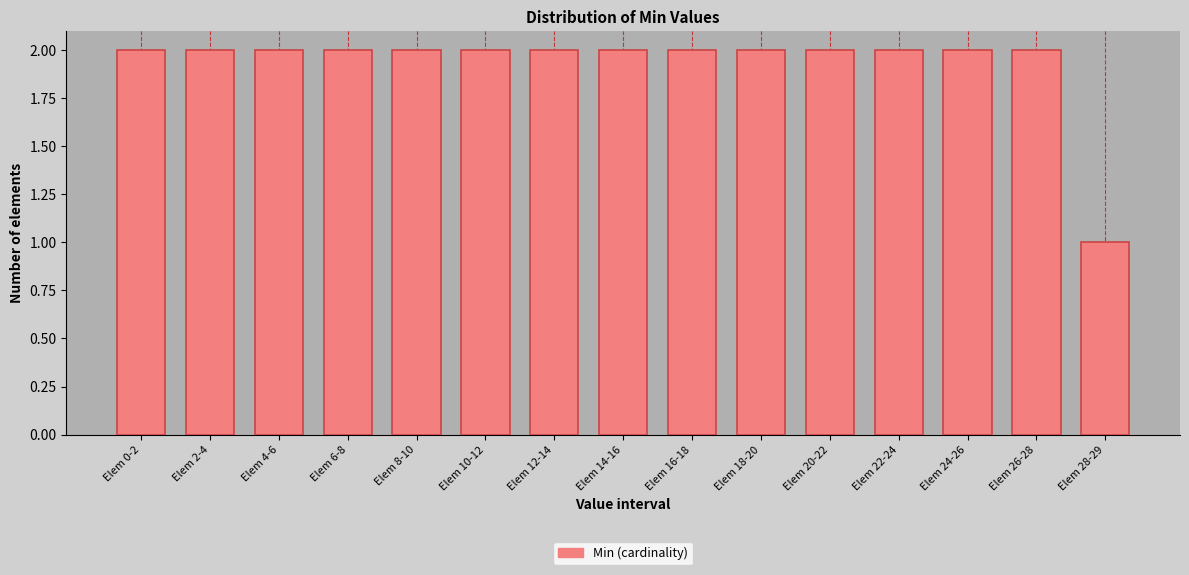

Reading left to right, extract all data points from this chart.

Elem 0-2=2	Elem 2-4=2	Elem 4-6=2	Elem 6-8=2	Elem 8-10=2	Elem 10-12=2	Elem 12-14=2	Elem 14-16=2	Elem 16-18=2	Elem 18-20=2	Elem 20-22=2	Elem 22-24=2	Elem 24-26=2	Elem 26-28=2	Elem 28-29=1